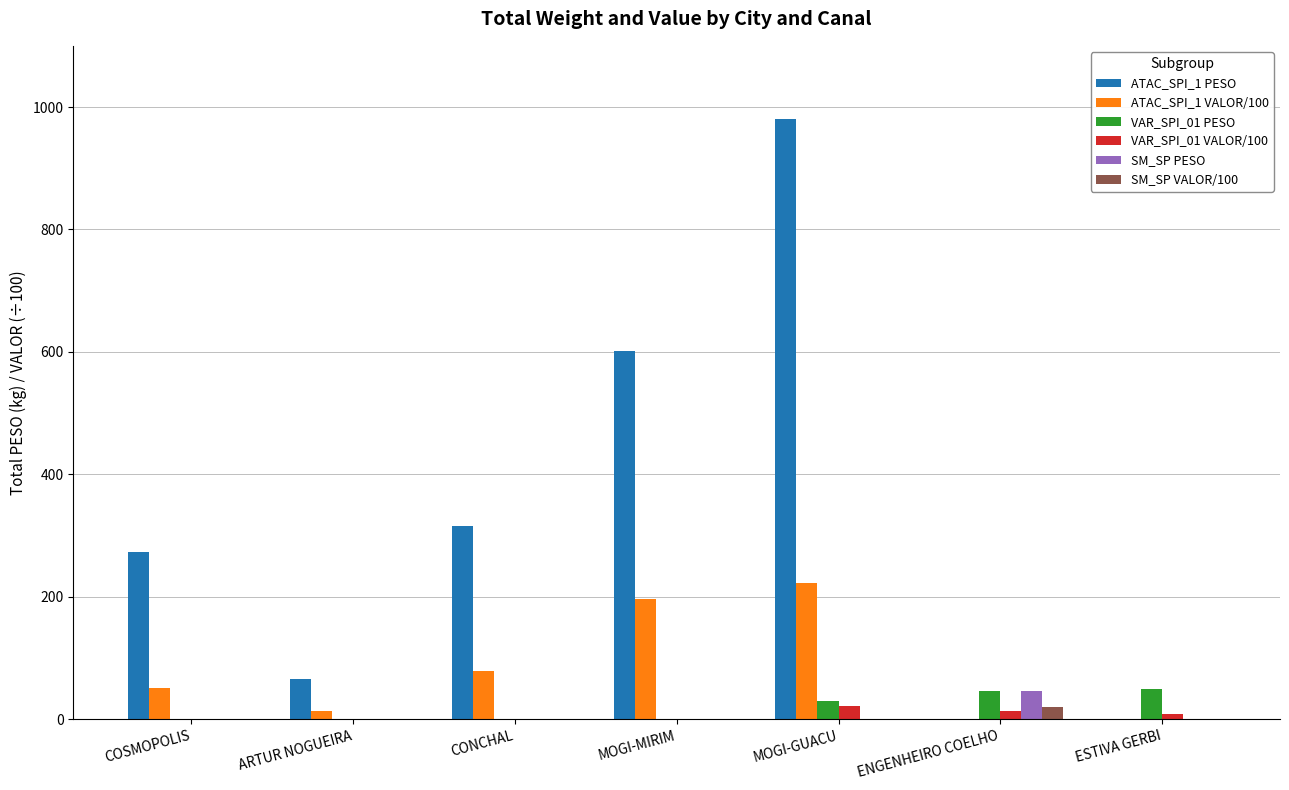

What is the total value across all series at COSMOPOLIS?

323.4